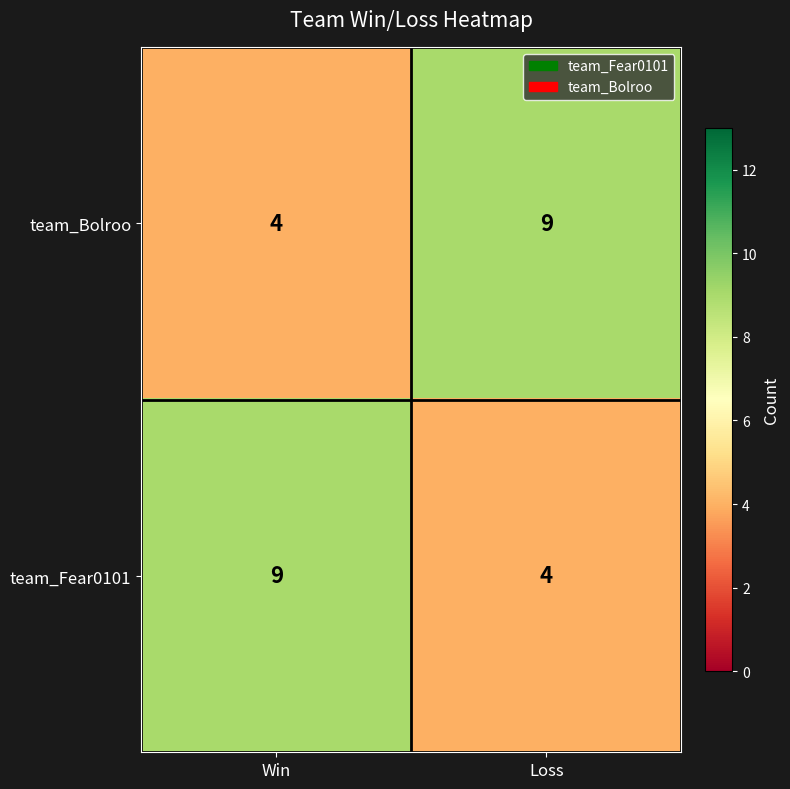

What is the sum of the team_Fear0101 values at Win and Loss?

13